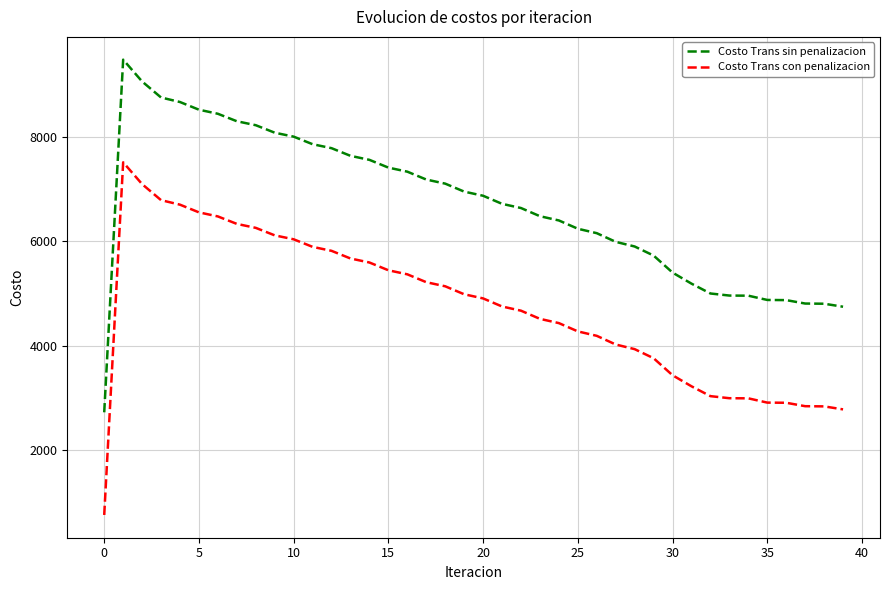

Which series has the largest total across all categories?

Costo Trans sin penalizacion